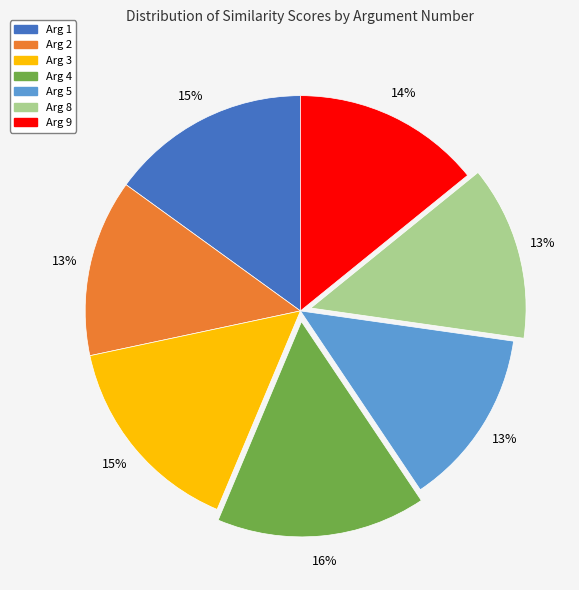

To the nearest percent, what percentage of the pie is Arg 5?

13%